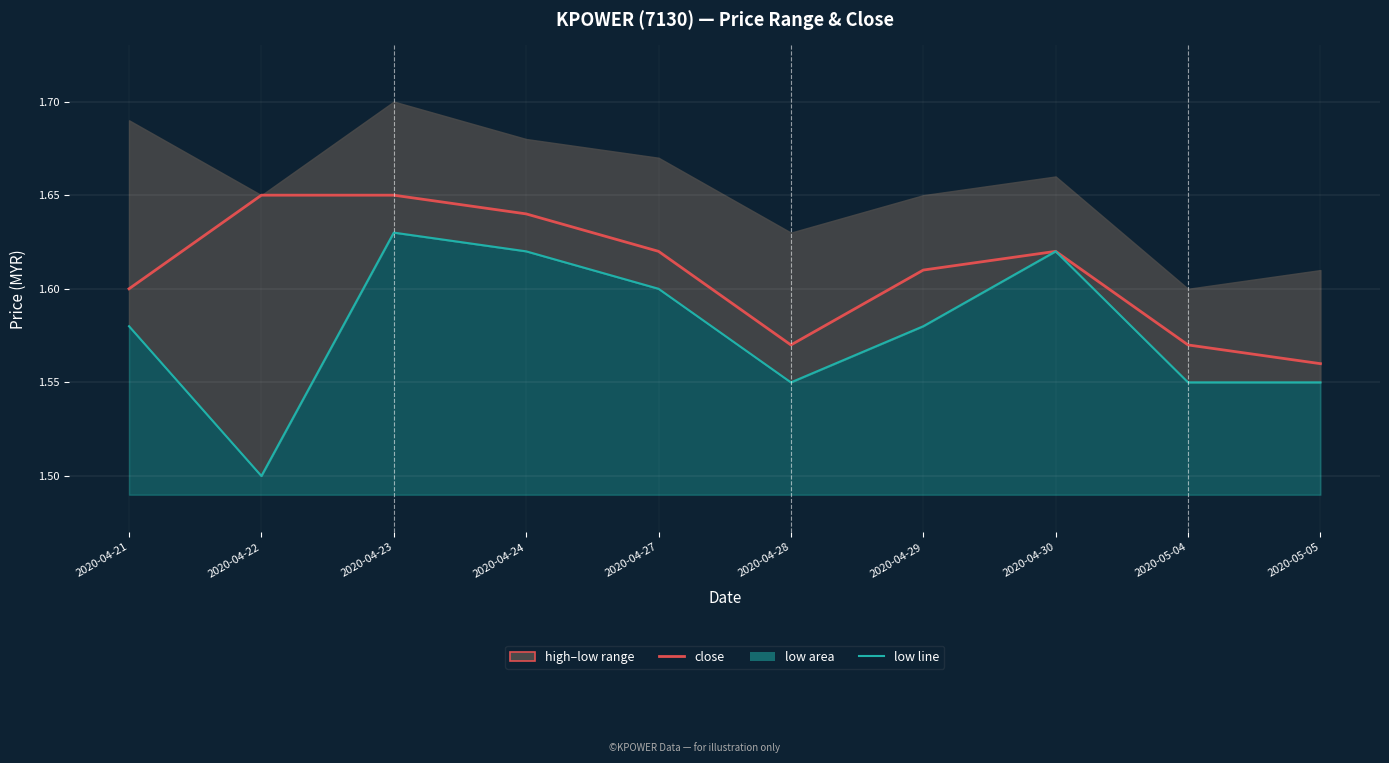

What is the label of the 1st point from the left?

2020-04-21